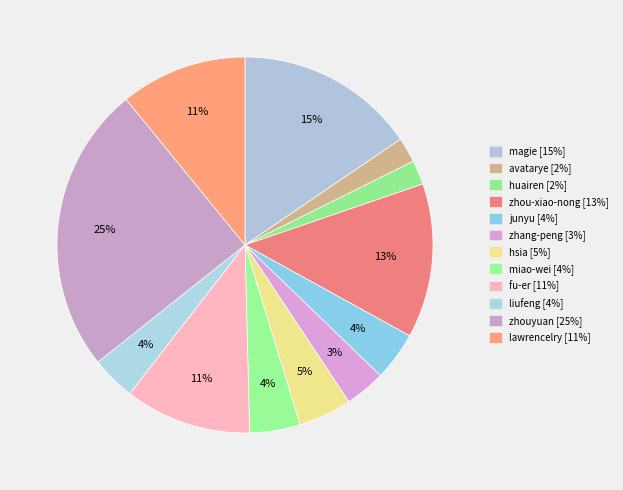

To the nearest percent, what is the difference between the largest and smallest slice percentages?

23%